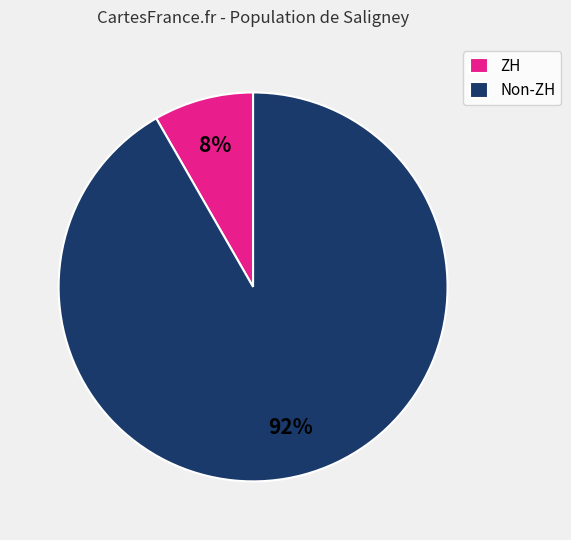

Which slice is the smallest?

ZH